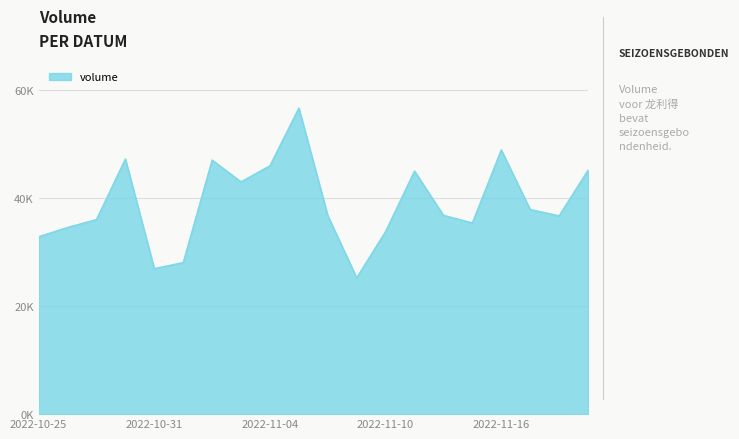

Does the chart have visible grid lines?

Yes